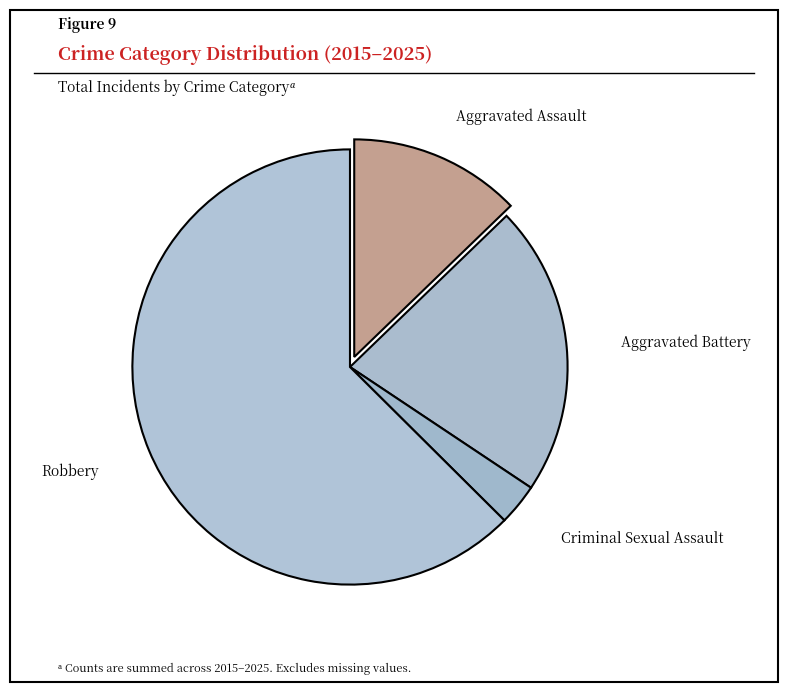

Combined, do Robbery and Aggravated Assault account for over 50%?

Yes